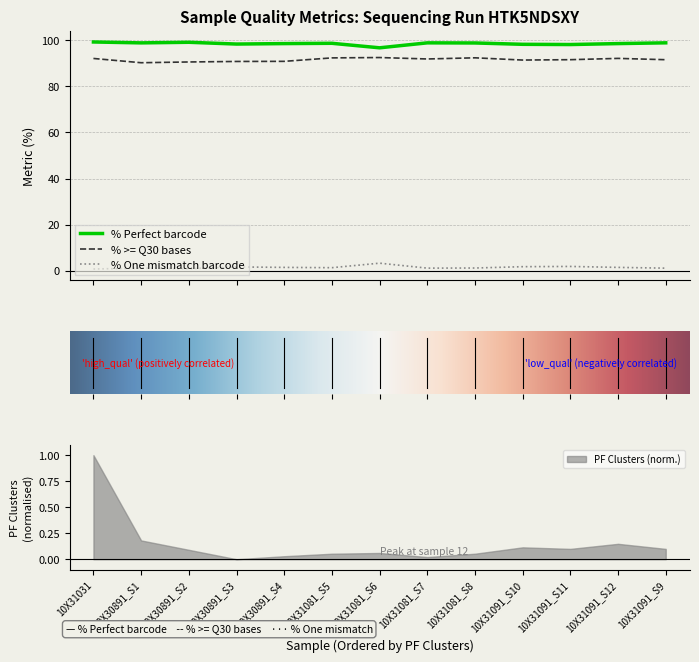

What is the total value across all series at 10X31081_S8?

192.4